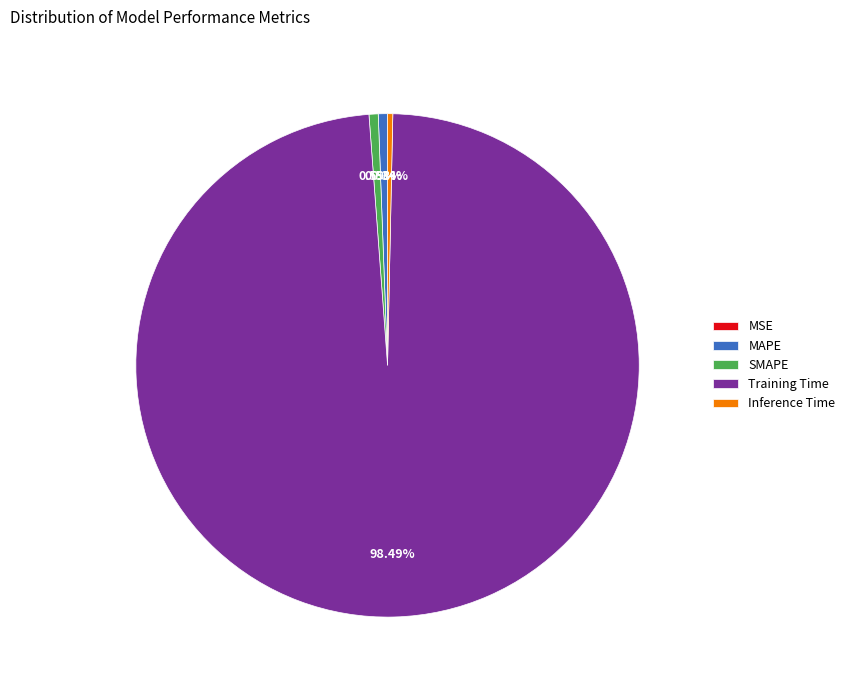

How much of the chart is everything except Training Time?

1.5%